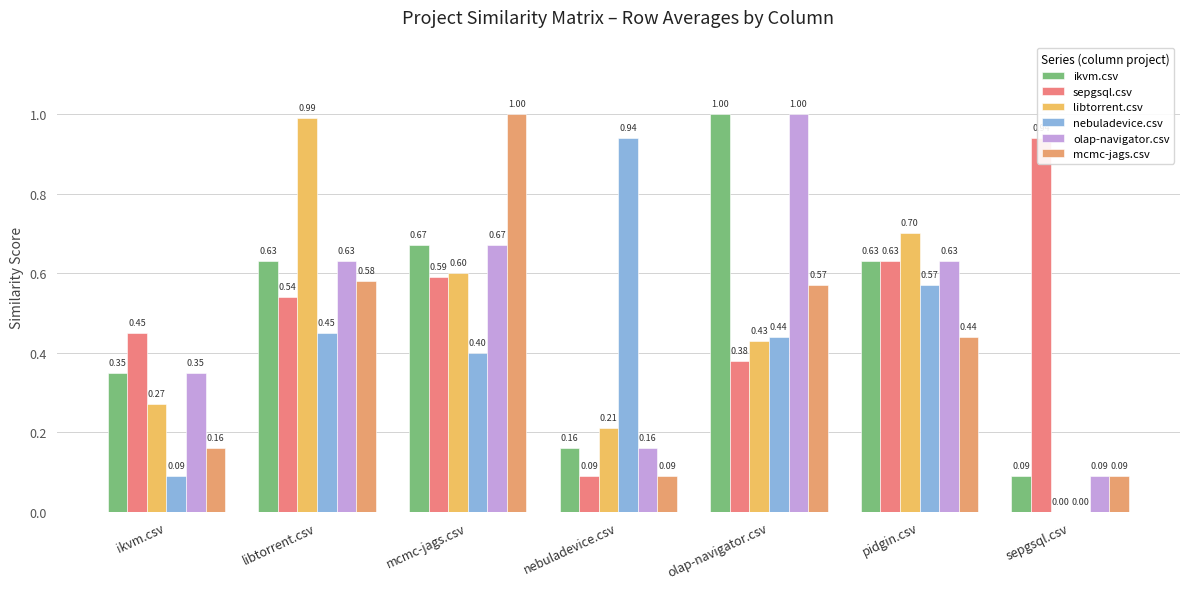

Where is libtorrent.csv nearest to the value 0?

sepgsql.csv